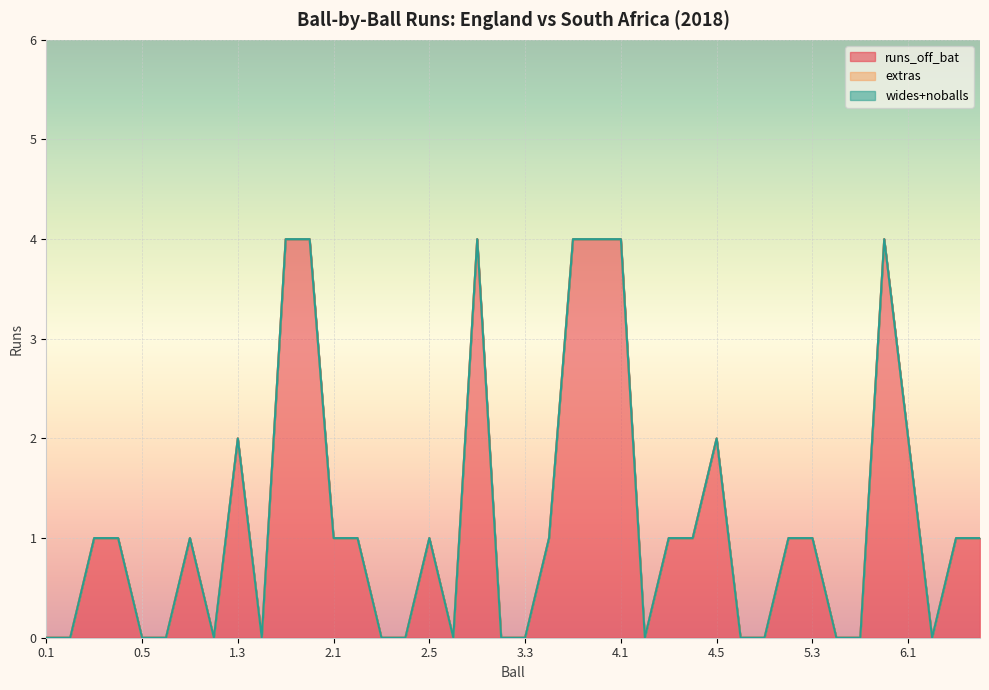

Rank the series by their maximum value, from highest to lowest.

runs_off_bat, extras, wides+noballs